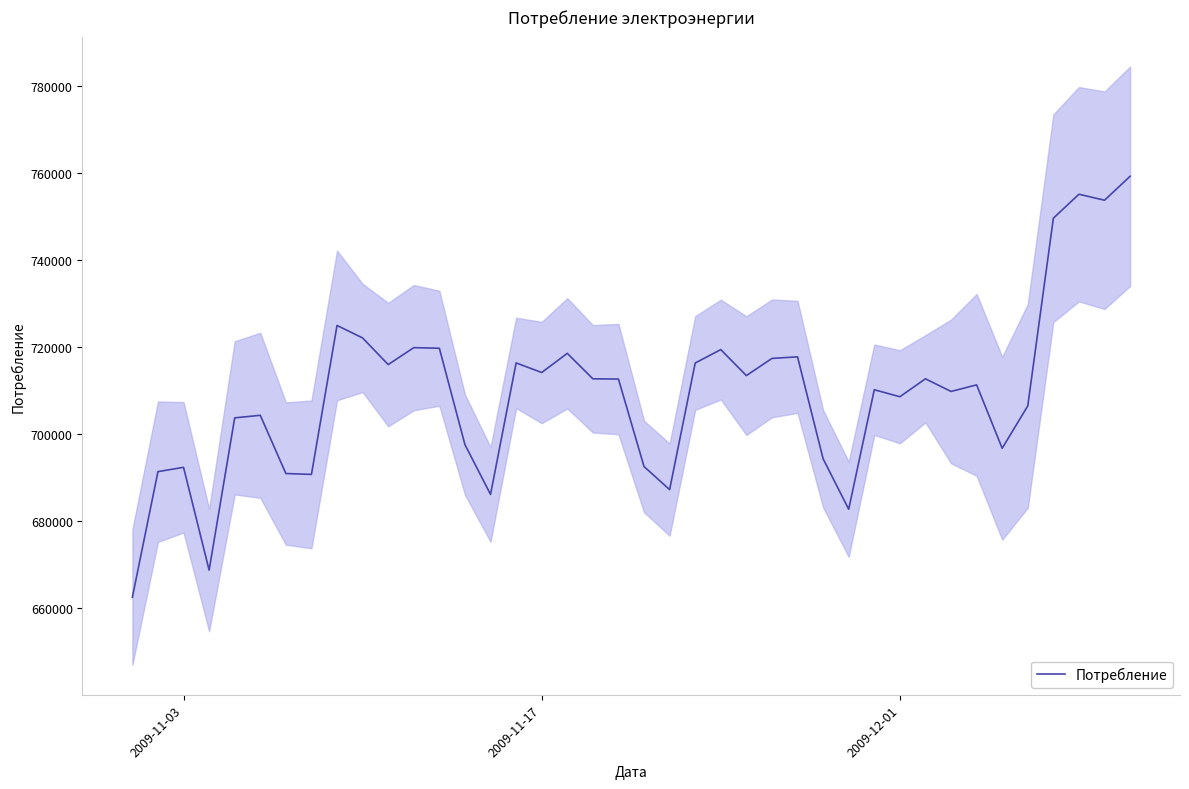

What is the highest value of the Потребление series?

759247